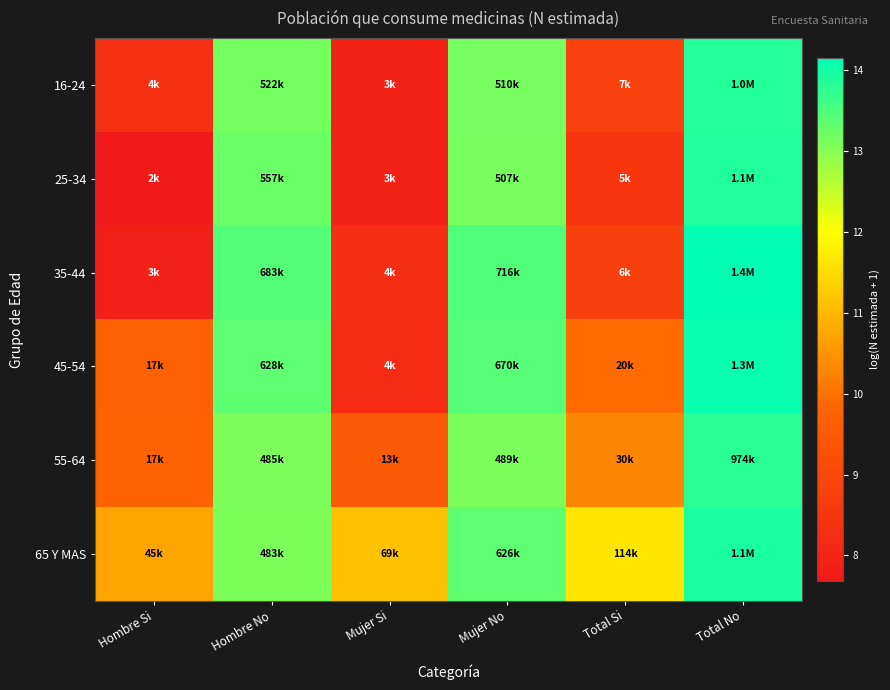

List the series in order of their peak value, highest first.

35-44, 45-54, 65 Y MAS, 25-34, 16-24, 55-64